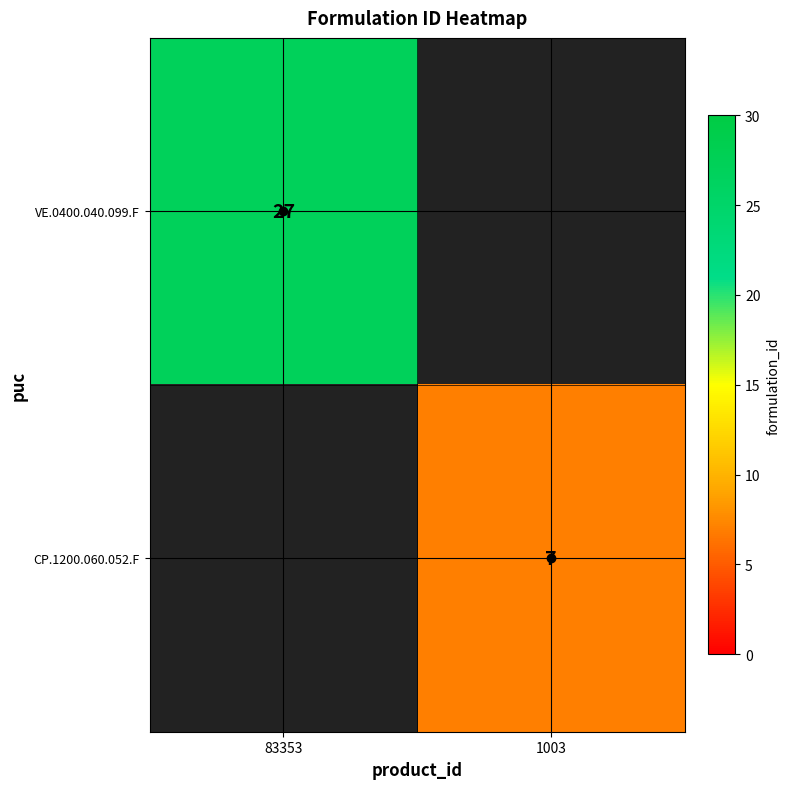

Between 1003 and 83353, which is larger?

83353